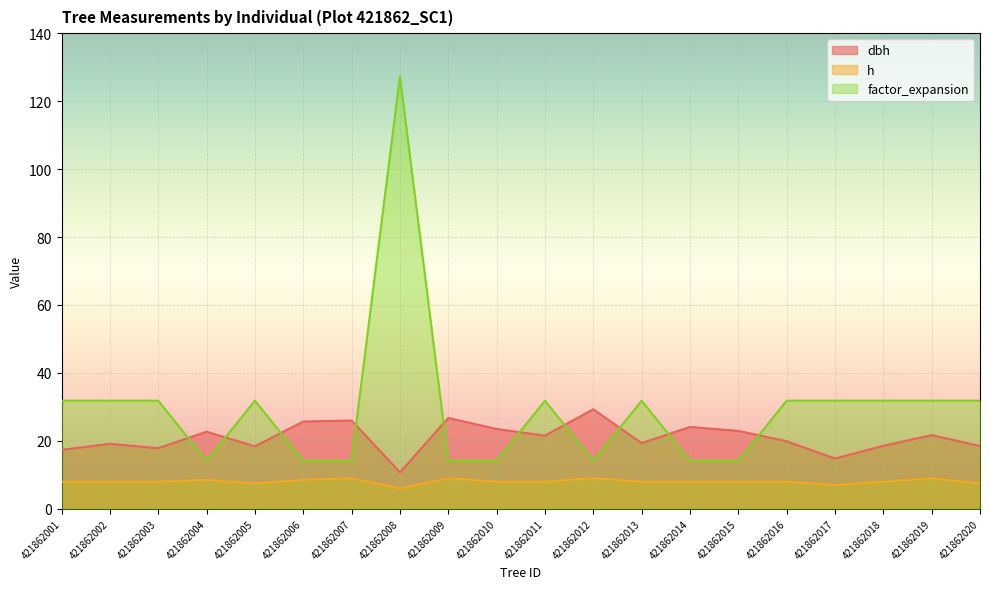

Where do factor_expansion and dbh first cross each other?

421862003 and 421862004